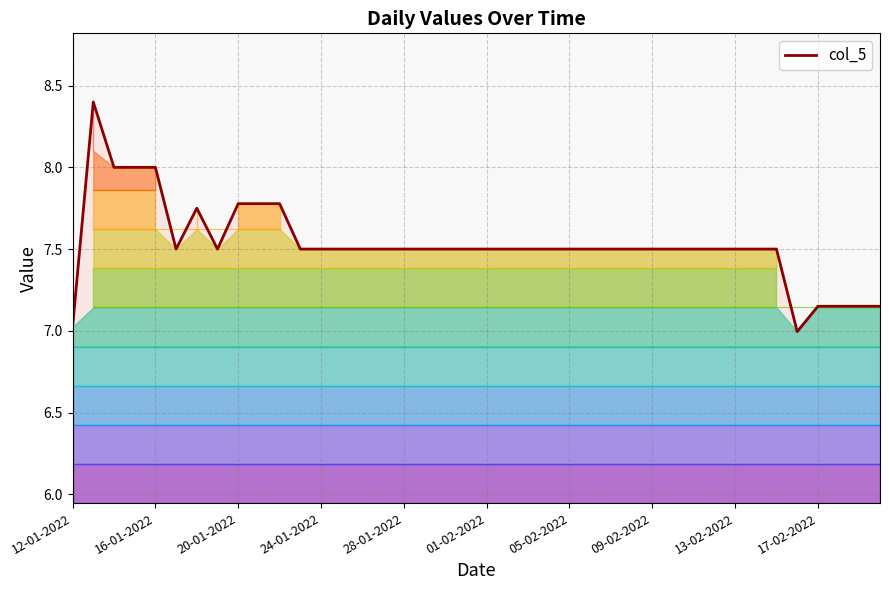

What is the difference between the maximum and minimum values?

1.4